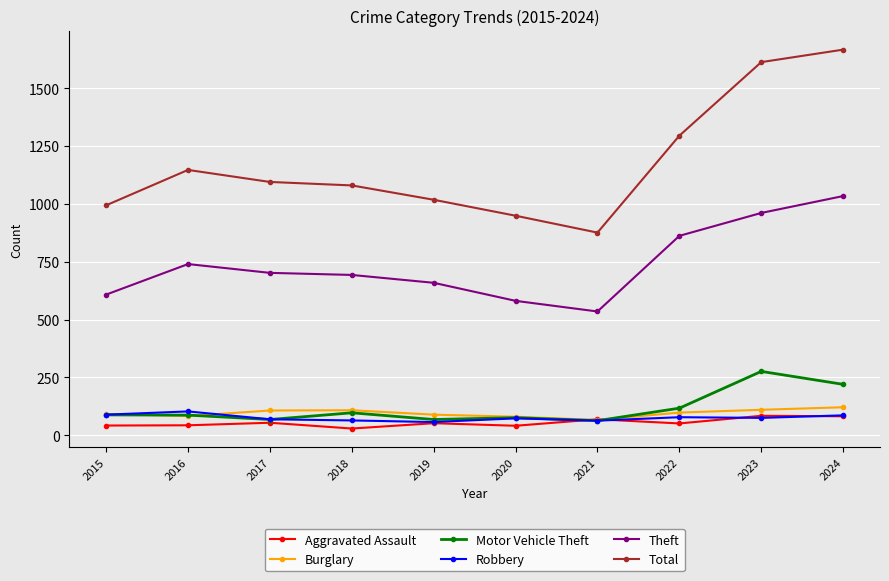

Is this an area chart (filled region under the line)?

No